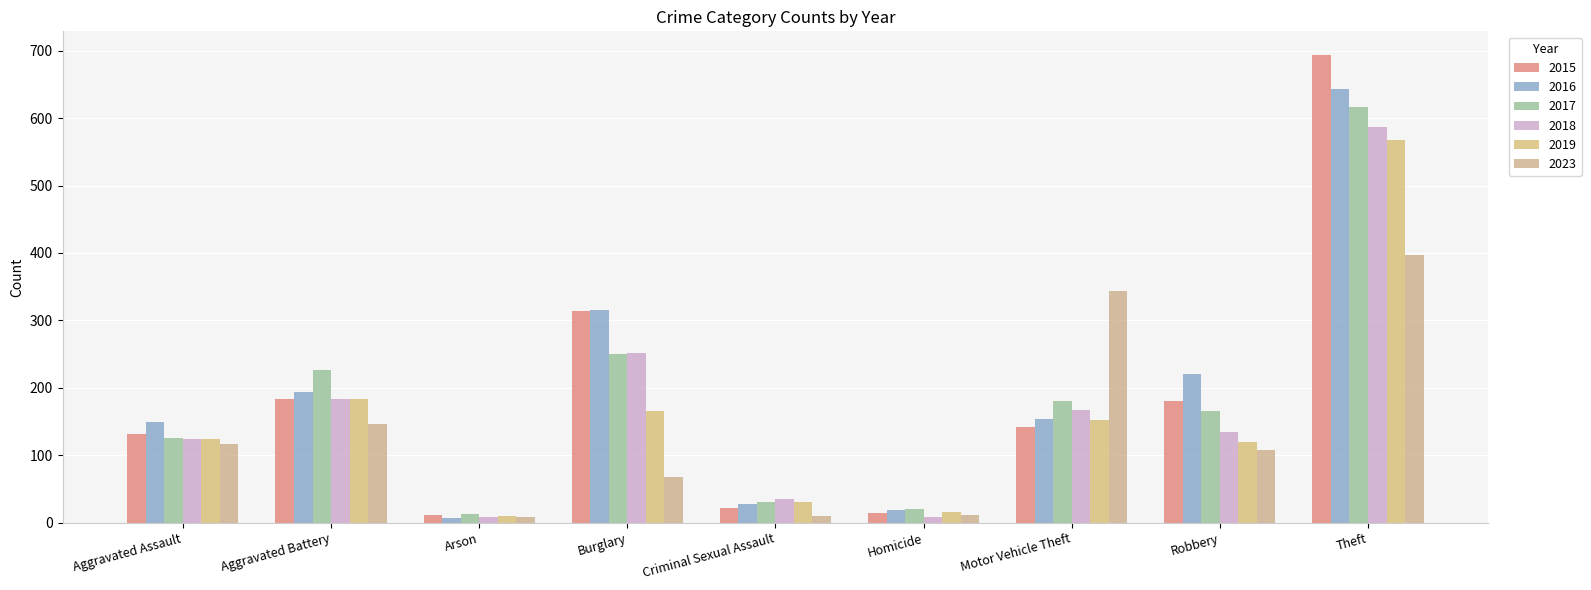

What is the sum of all 2016 values?

1726